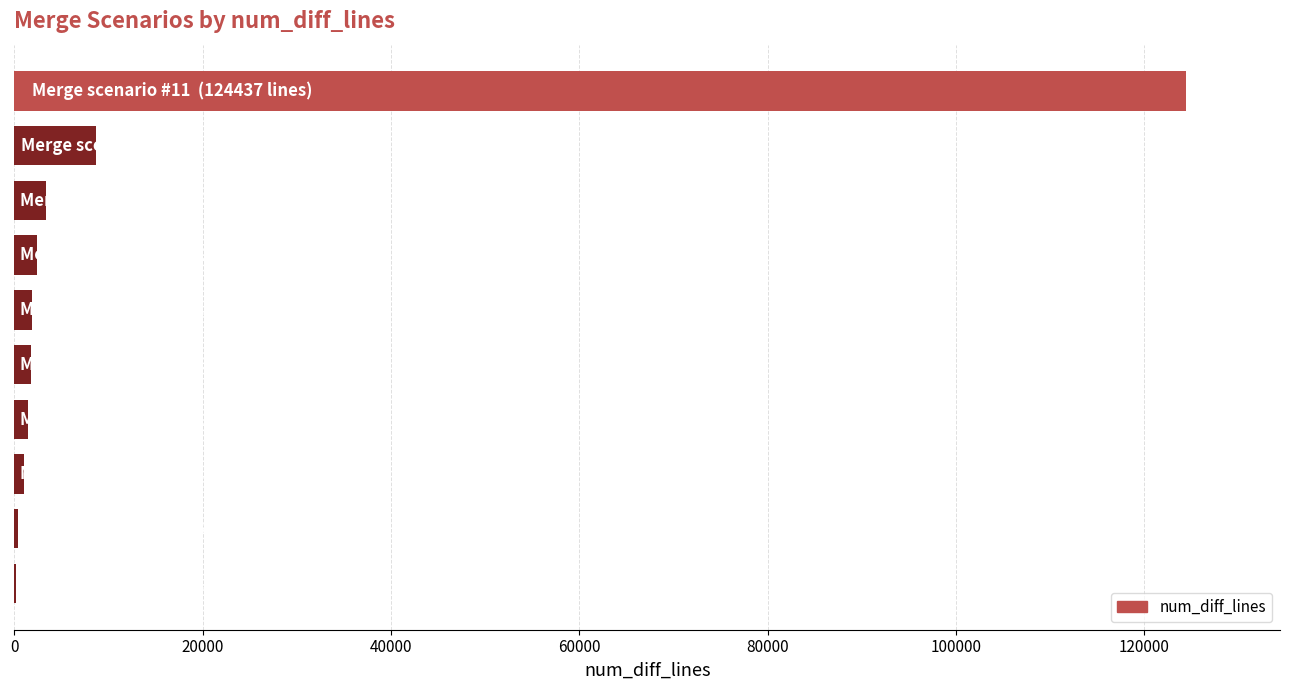

What is the maximum value shown in the chart?

124437